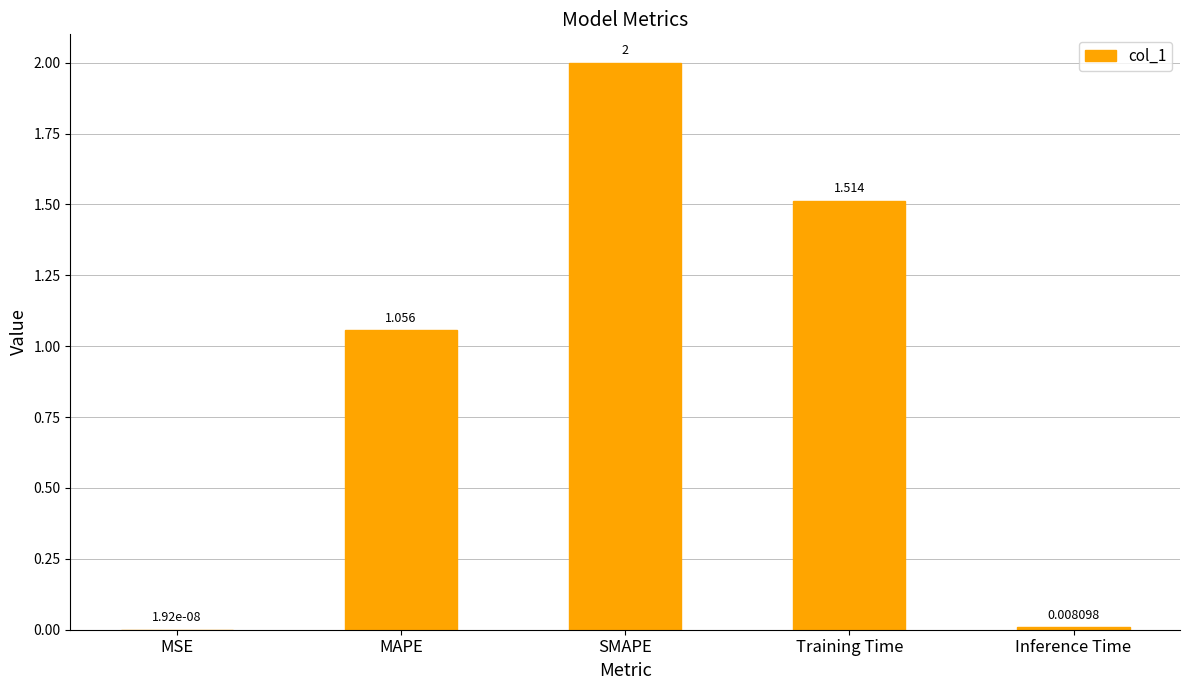

How many data points are above 1?

3